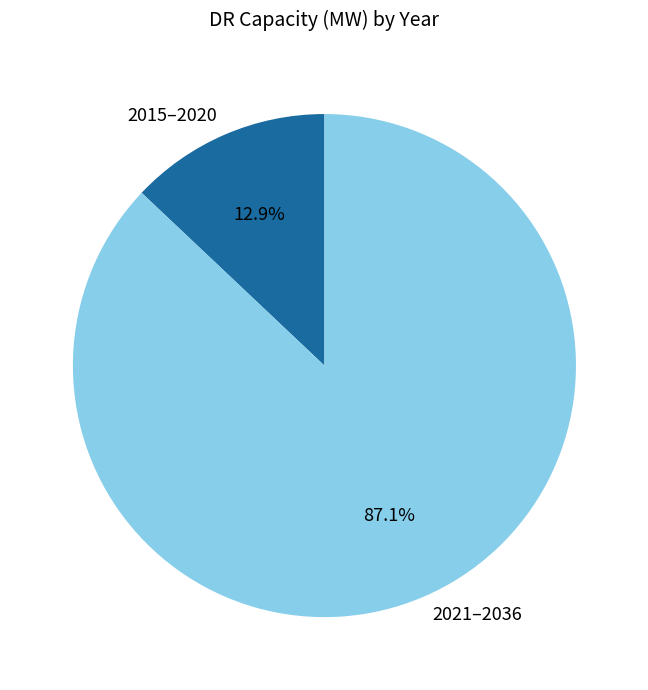

Does any single category account for the majority?

Yes